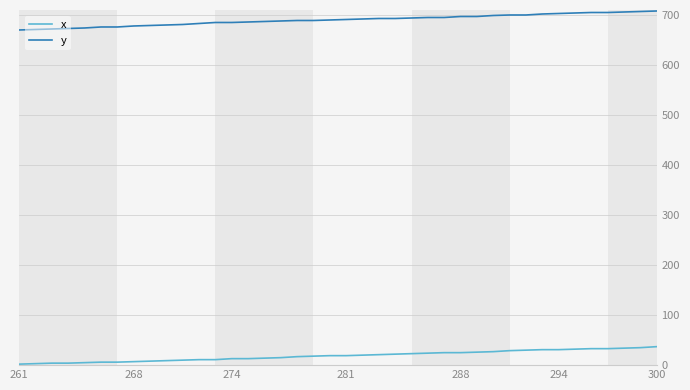

True or false: x and y cross at least once.

False